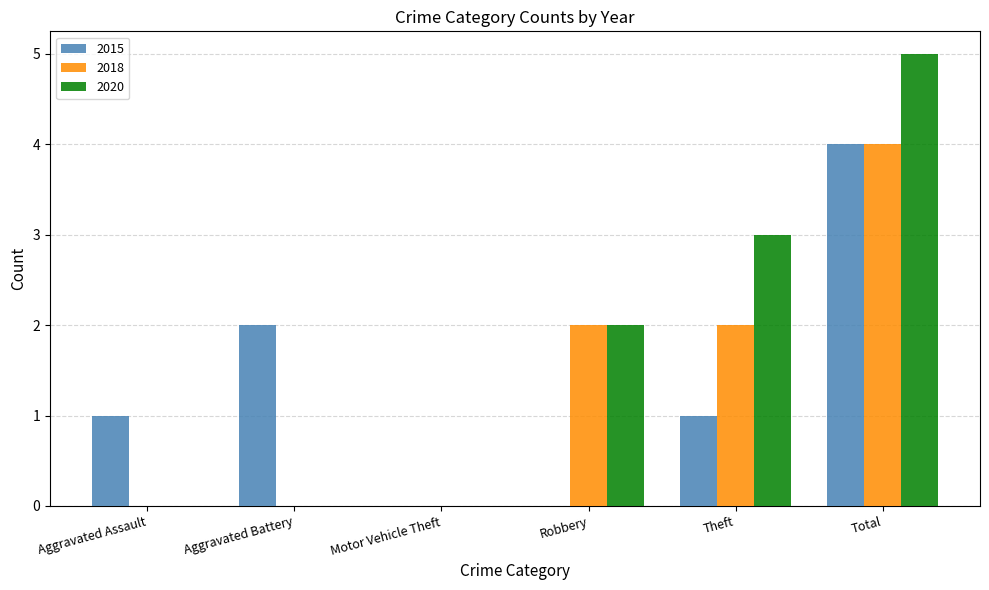

Is the value of 2020 at Aggravated Battery greater than the value of 2015 at Aggravated Battery?

No